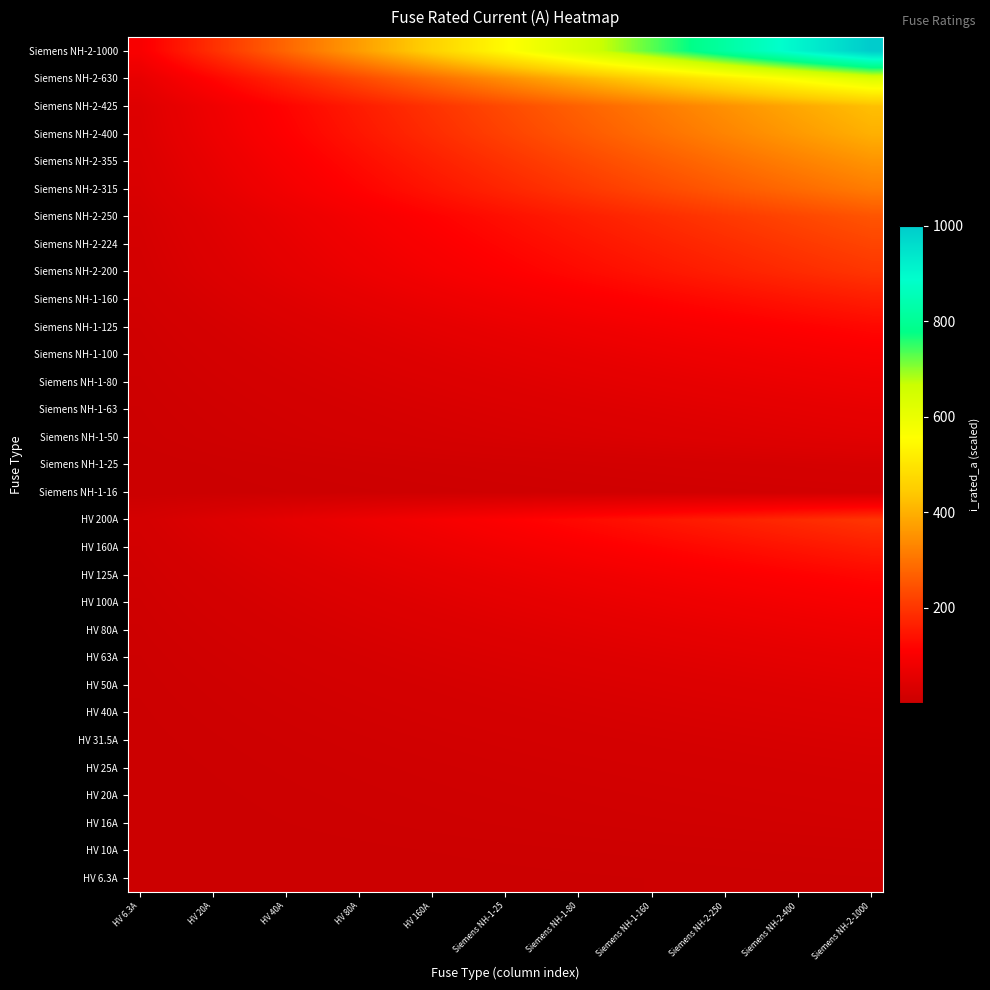

Reading right to left, transcribe all the data shown in this chart.

HV 6.3A: 6.3	6.1	5.9	5.7	5.5	5.4	5.2	5.0	4.8	4.6	4.4	4.2	4.0	3.8	3.7	3.5	3.3	3.1	2.9	2.7	2.5	2.3	2.1	2.0	1.8	1.6	1.4	1.2	1.0	0.8	0.6
HV 10A: 10.0	9.7	9.4	9.1	8.8	8.5	8.2	7.9	7.6	7.3	7.0	6.7	6.4	6.1	5.8	5.5	5.2	4.9	4.6	4.3	4.0	3.7	3.4	3.1	2.8	2.5	2.2	1.9	1.6	1.3	1.0
HV 16A: 16.0	15.5	15.0	14.6	14.1	13.6	13.1	12.6	12.2	11.7	11.2	10.7	10.2	9.8	9.3	8.8	8.3	7.8	7.4	6.9	6.4	5.9	5.4	5.0	4.5	4.0	3.5	3.0	2.6	2.1	1.6
HV 20A: 20.0	19.4	18.8	18.2	17.6	17.0	16.4	15.8	15.2	14.6	14.0	13.4	12.8	12.2	11.6	11.0	10.4	9.8	9.2	8.6	8.0	7.4	6.8	6.2	5.6	5.0	4.4	3.8	3.2	2.6	2.0
HV 25A: 25.0	24.3	23.5	22.8	22.0	21.3	20.5	19.8	19.0	18.2	17.5	16.8	16.0	15.2	14.5	13.8	13.0	12.2	11.5	10.8	10.0	9.2	8.5	7.8	7.0	6.2	5.5	4.8	4.0	3.2	2.5
HV 31.5A: 31.5	30.6	29.6	28.7	27.7	26.8	25.8	24.9	23.9	23.0	22.1	21.1	20.2	19.2	18.3	17.3	16.4	15.4	14.5	13.5	12.6	11.7	10.7	9.8	8.8	7.9	6.9	6.0	5.0	4.1	3.2
HV 40A: 40.0	38.8	37.6	36.4	35.2	34.0	32.8	31.6	30.4	29.2	28.0	26.8	25.6	24.4	23.2	22.0	20.8	19.6	18.4	17.2	16.0	14.8	13.6	12.4	11.2	10.0	8.8	7.6	6.4	5.2	4.0
HV 50A: 50.0	48.5	47.0	45.5	44.0	42.5	41.0	39.5	38.0	36.5	35.0	33.5	32.0	30.5	29.0	27.5	26.0	24.5	23.0	21.5	20.0	18.5	17.0	15.5	14.0	12.5	11.0	9.5	8.0	6.5	5.0
HV 63A: 63.0	61.1	59.2	57.3	55.4	53.6	51.7	49.8	47.9	46.0	44.1	42.2	40.3	38.4	36.5	34.7	32.8	30.9	29.0	27.1	25.2	23.3	21.4	19.5	17.6	15.8	13.9	12.0	10.1	8.2	6.3
HV 80A: 80.0	77.6	75.2	72.8	70.4	68.0	65.6	63.2	60.8	58.4	56.0	53.6	51.2	48.8	46.4	44.0	41.6	39.2	36.8	34.4	32.0	29.6	27.2	24.8	22.4	20.0	17.6	15.2	12.8	10.4	8.0
HV 100A: 100.0	97.0	94.0	91.0	88.0	85.0	82.0	79.0	76.0	73.0	70.0	67.0	64.0	61.0	58.0	55.0	52.0	49.0	46.0	43.0	40.0	37.0	34.0	31.0	28.0	25.0	22.0	19.0	16.0	13.0	10.0
HV 125A: 125.0	121.3	117.5	113.8	110.0	106.3	102.5	98.8	95.0	91.2	87.5	83.8	80.0	76.2	72.5	68.8	65.0	61.2	57.5	53.8	50.0	46.2	42.5	38.8	35.0	31.2	27.5	23.8	20.0	16.2	12.5
HV 160A: 160.0	155.2	150.4	145.6	140.8	136.0	131.2	126.4	121.6	116.8	112.0	107.2	102.4	97.6	92.8	88.0	83.2	78.4	73.6	68.8	64.0	59.2	54.4	49.6	44.8	40.0	35.2	30.4	25.6	20.8	16.0
HV 200A: 200.0	194.0	188.0	182.0	176.0	170.0	164.0	158.0	152.0	146.0	140.0	134.0	128.0	122.0	116.0	110.0	104.0	98.0	92.0	86.0	80.0	74.0	68.0	62.0	56.0	50.0	44.0	38.0	32.0	26.0	20.0
Siemens NH-1-16: 16.0	15.5	15.0	14.6	14.1	13.6	13.1	12.6	12.2	11.7	11.2	10.7	10.2	9.8	9.3	8.8	8.3	7.8	7.4	6.9	6.4	5.9	5.4	5.0	4.5	4.0	3.5	3.0	2.6	2.1	1.6
Siemens NH-1-25: 25.0	24.3	23.5	22.8	22.0	21.3	20.5	19.8	19.0	18.2	17.5	16.8	16.0	15.2	14.5	13.8	13.0	12.2	11.5	10.8	10.0	9.2	8.5	7.8	7.0	6.2	5.5	4.8	4.0	3.2	2.5
Siemens NH-1-50: 50.0	48.5	47.0	45.5	44.0	42.5	41.0	39.5	38.0	36.5	35.0	33.5	32.0	30.5	29.0	27.5	26.0	24.5	23.0	21.5	20.0	18.5	17.0	15.5	14.0	12.5	11.0	9.5	8.0	6.5	5.0
Siemens NH-1-63: 63.0	61.1	59.2	57.3	55.4	53.6	51.7	49.8	47.9	46.0	44.1	42.2	40.3	38.4	36.5	34.7	32.8	30.9	29.0	27.1	25.2	23.3	21.4	19.5	17.6	15.8	13.9	12.0	10.1	8.2	6.3
Siemens NH-1-80: 80.0	77.6	75.2	72.8	70.4	68.0	65.6	63.2	60.8	58.4	56.0	53.6	51.2	48.8	46.4	44.0	41.6	39.2	36.8	34.4	32.0	29.6	27.2	24.8	22.4	20.0	17.6	15.2	12.8	10.4	8.0
Siemens NH-1-100: 100.0	97.0	94.0	91.0	88.0	85.0	82.0	79.0	76.0	73.0	70.0	67.0	64.0	61.0	58.0	55.0	52.0	49.0	46.0	43.0	40.0	37.0	34.0	31.0	28.0	25.0	22.0	19.0	16.0	13.0	10.0
Siemens NH-1-125: 125.0	121.3	117.5	113.8	110.0	106.3	102.5	98.8	95.0	91.2	87.5	83.8	80.0	76.2	72.5	68.8	65.0	61.2	57.5	53.8	50.0	46.2	42.5	38.8	35.0	31.2	27.5	23.8	20.0	16.2	12.5
Siemens NH-1-160: 160.0	155.2	150.4	145.6	140.8	136.0	131.2	126.4	121.6	116.8	112.0	107.2	102.4	97.6	92.8	88.0	83.2	78.4	73.6	68.8	64.0	59.2	54.4	49.6	44.8	40.0	35.2	30.4	25.6	20.8	16.0
Siemens NH-2-200: 200.0	194.0	188.0	182.0	176.0	170.0	164.0	158.0	152.0	146.0	140.0	134.0	128.0	122.0	116.0	110.0	104.0	98.0	92.0	86.0	80.0	74.0	68.0	62.0	56.0	50.0	44.0	38.0	32.0	26.0	20.0
Siemens NH-2-224: 224.0	217.3	210.6	203.8	197.1	190.4	183.7	177.0	170.2	163.5	156.8	150.1	143.4	136.6	129.9	123.2	116.5	109.8	103.0	96.3	89.6	82.9	76.2	69.4	62.7	56.0	49.3	42.6	35.8	29.1	22.4
Siemens NH-2-250: 250.0	242.5	235.0	227.5	220.0	212.5	205.0	197.5	190.0	182.5	175.0	167.5	160.0	152.5	145.0	137.5	130.0	122.5	115.0	107.5	100.0	92.5	85.0	77.5	70.0	62.5	55.0	47.5	40.0	32.5	25.0
Siemens NH-2-315: 315.0	305.6	296.1	286.7	277.2	267.8	258.3	248.9	239.4	229.9	220.5	211.1	201.6	192.2	182.7	173.2	163.8	154.3	144.9	135.5	126.0	116.5	107.1	97.7	88.2	78.8	69.3	59.9	50.4	41.0	31.5
Siemens NH-2-355: 355.0	344.4	333.7	323.1	312.4	301.8	291.1	280.4	269.8	259.1	248.5	237.9	227.2	216.5	205.9	195.3	184.6	173.9	163.3	152.7	142.0	131.3	120.7	110.1	99.4	88.8	78.1	67.5	56.8	46.1	35.5
Siemens NH-2-400: 400.0	388.0	376.0	364.0	352.0	340.0	328.0	316.0	304.0	292.0	280.0	268.0	256.0	244.0	232.0	220.0	208.0	196.0	184.0	172.0	160.0	148.0	136.0	124.0	112.0	100.0	88.0	76.0	64.0	52.0	40.0
Siemens NH-2-425: 425.0	412.3	399.5	386.8	374.0	361.3	348.5	335.8	323.0	310.2	297.5	284.8	272.0	259.2	246.5	233.8	221.0	208.2	195.5	182.8	170.0	157.2	144.5	131.8	119.0	106.2	93.5	80.8	68.0	55.2	42.5
Siemens NH-2-630: 630.0	611.1	592.2	573.3	554.4	535.5	516.6	497.7	478.8	459.9	441.0	422.1	403.2	384.3	365.4	346.5	327.6	308.7	289.8	270.9	252.0	233.1	214.2	195.3	176.4	157.5	138.6	119.7	100.8	81.9	63.0
Siemens NH-2-1000: 1000.0	970.0	940.0	910.0	880.0	850.0	820.0	790.0	760.0	730.0	700.0	670.0	640.0	610.0	580.0	550.0	520.0	490.0	460.0	430.0	400.0	370.0	340.0	310.0	280.0	250.0	220.0	190.0	160.0	130.0	100.0